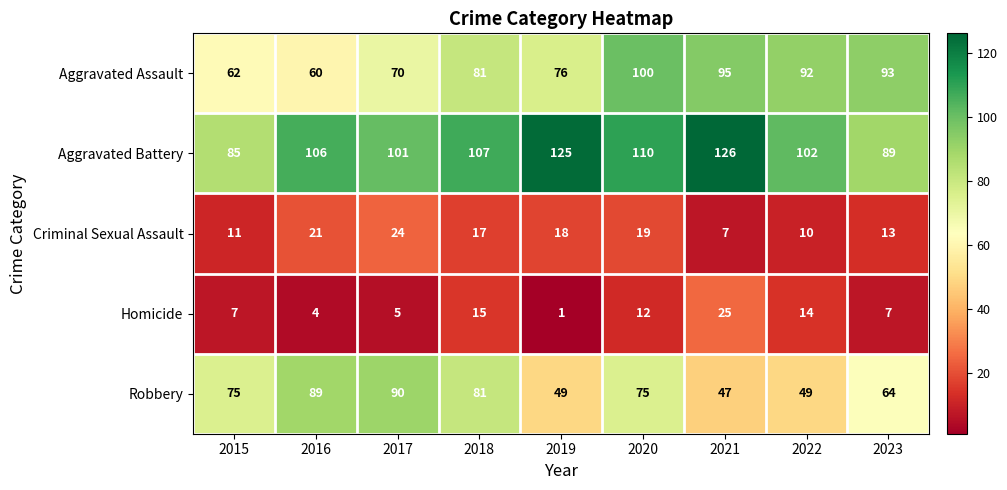

Which series has the widest spread of values?

Robbery